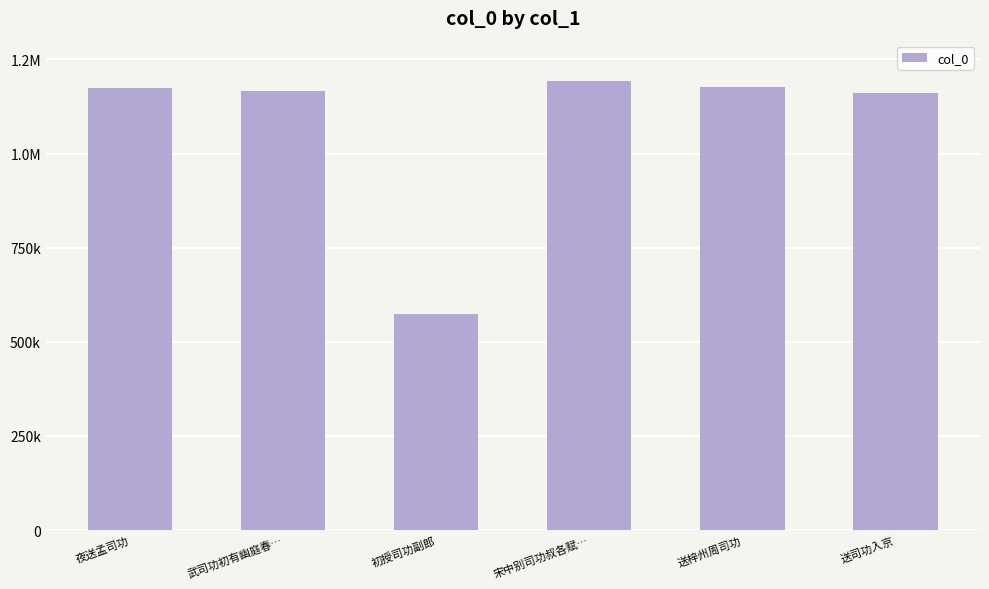

The value at 送司功入京 is 1161363. True or false?

True